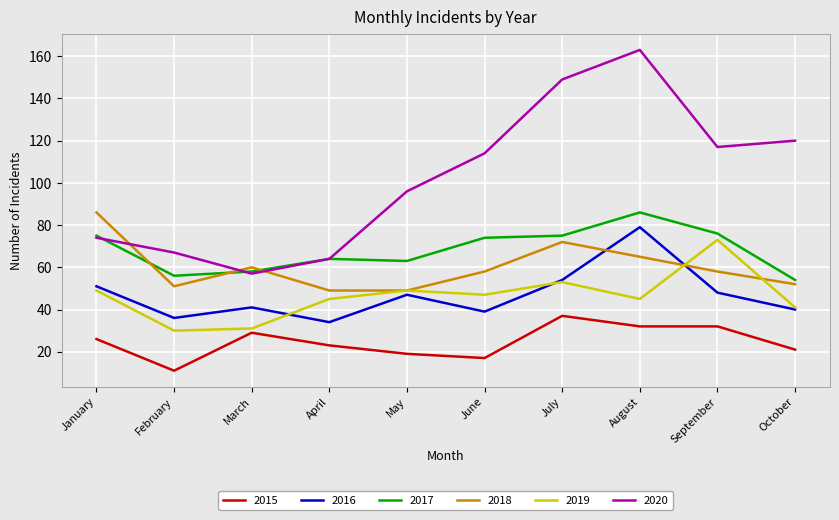

What is the difference between the maximum and minimum values in the 2018 series?

37